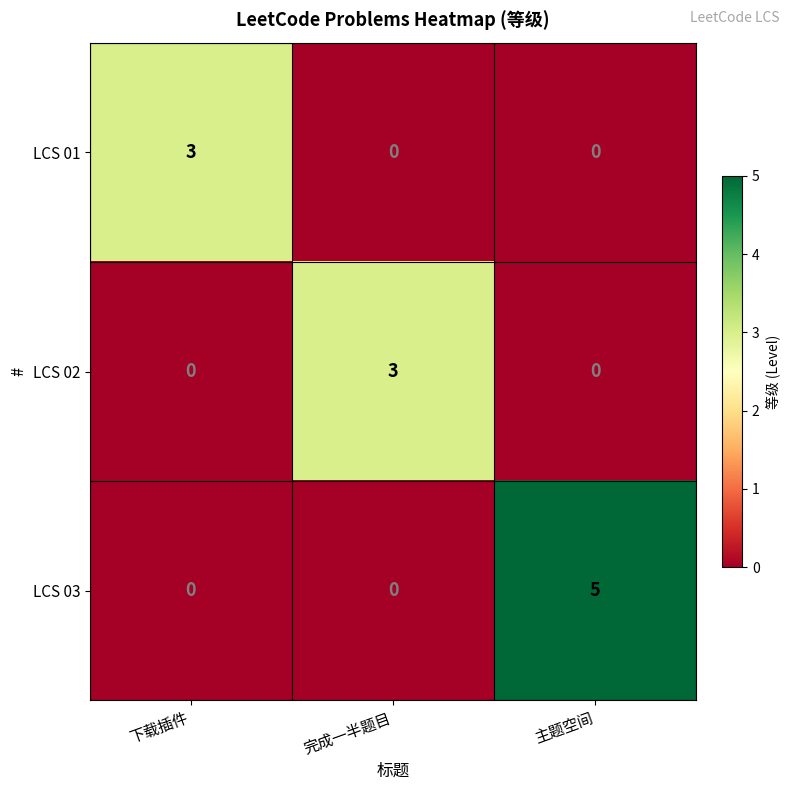

What is the highest value of the LCS 03 series?

5